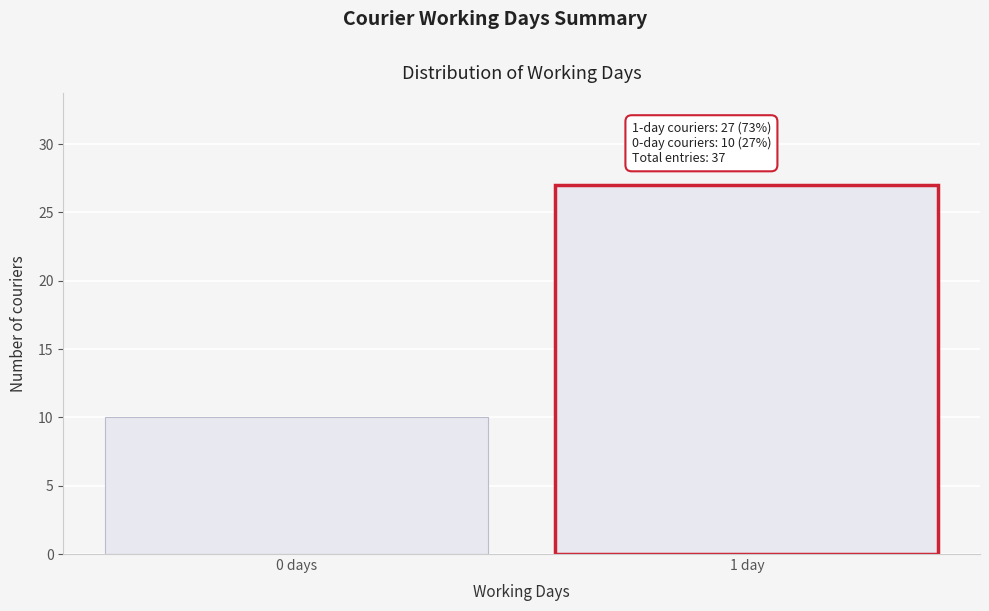

Reading left to right, extract all data points from this chart.

10	27